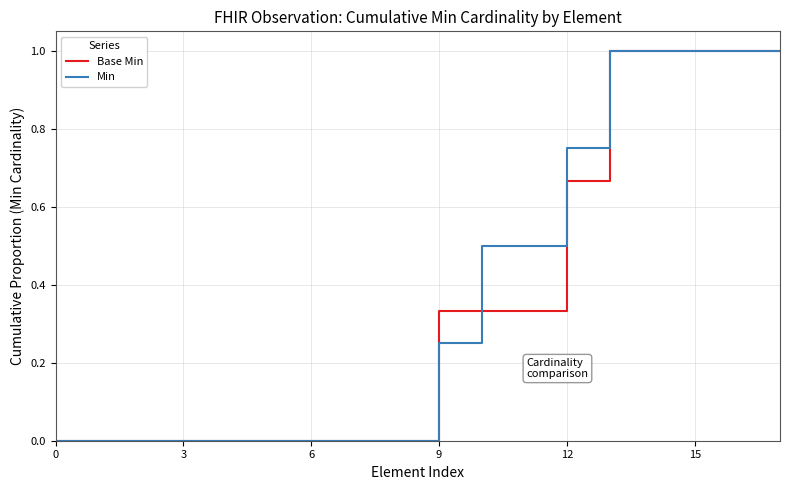

Rank the series by their average value, from highest to lowest.

Min, Base Min